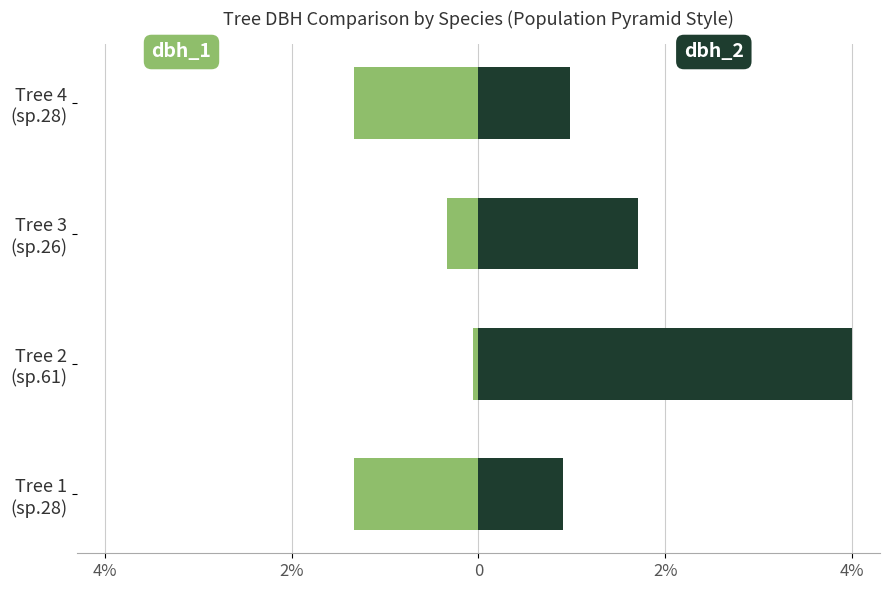

Count the number of categories in the chart.

4